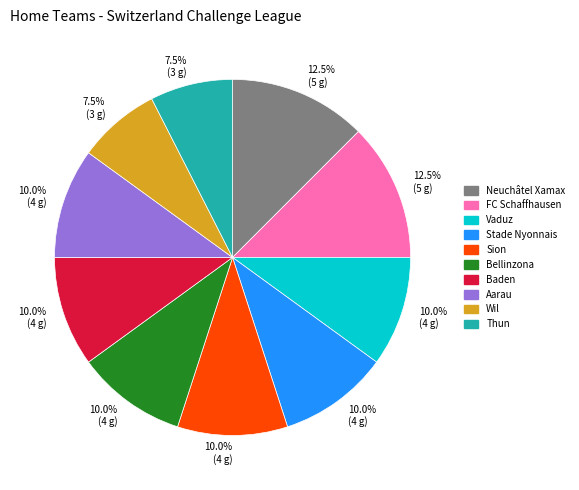

Is there a majority slice in this chart?

No